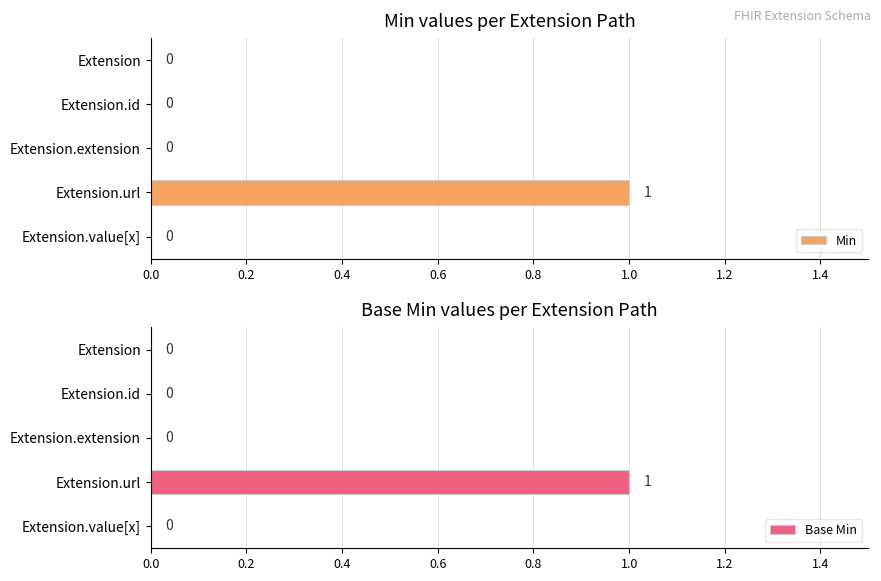

Is the value of Base Min at 0.8 greater than the value of Min at 0.4?

No